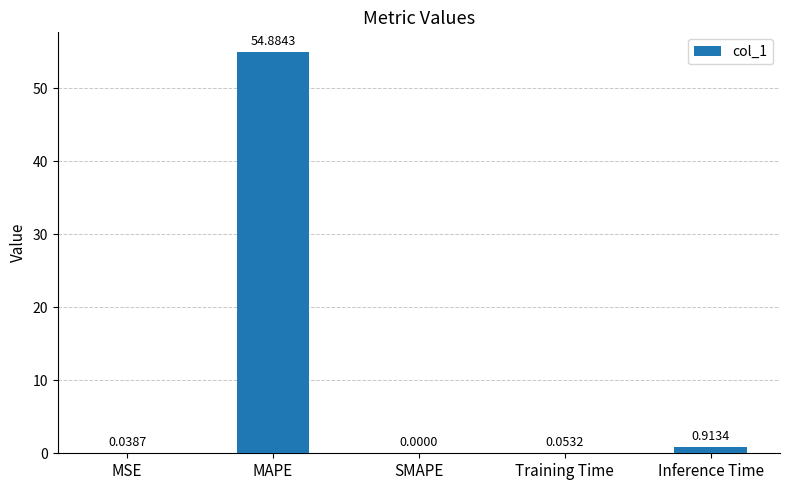

What is the average value?

11.2